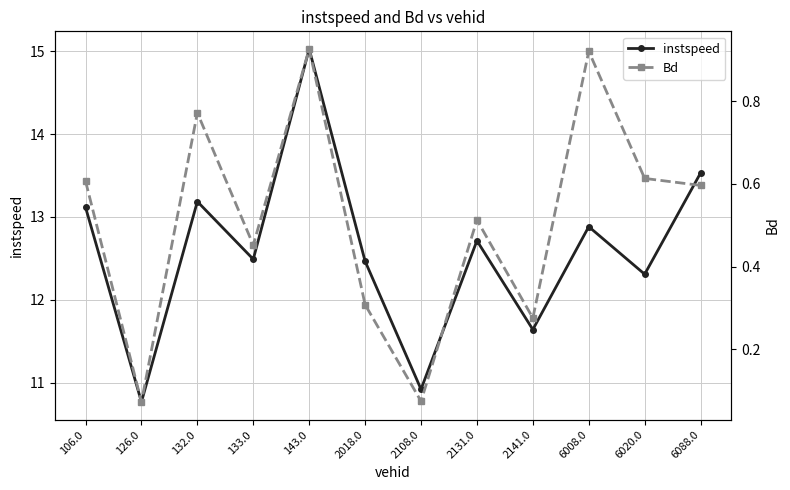

True or false: Bd and instspeed intersect in this chart.

False